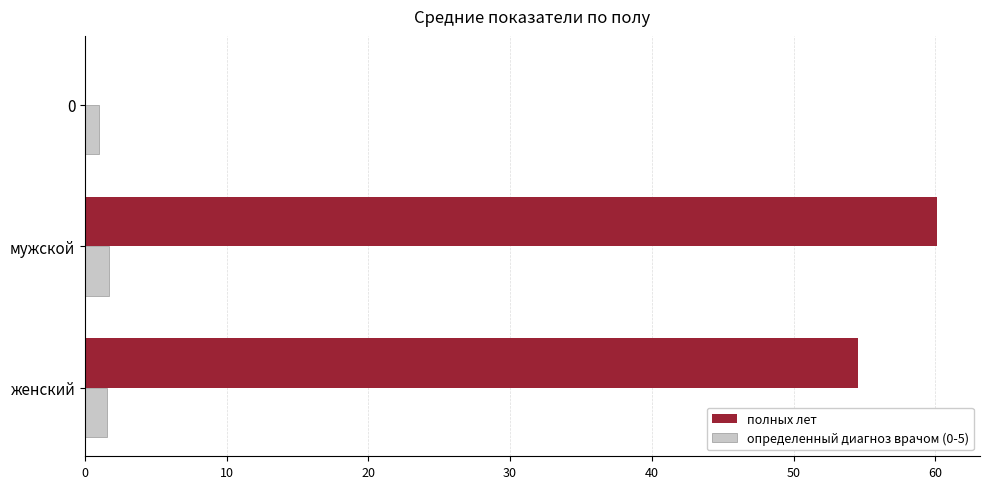

At which category is the sum across all series the highest?

мужской